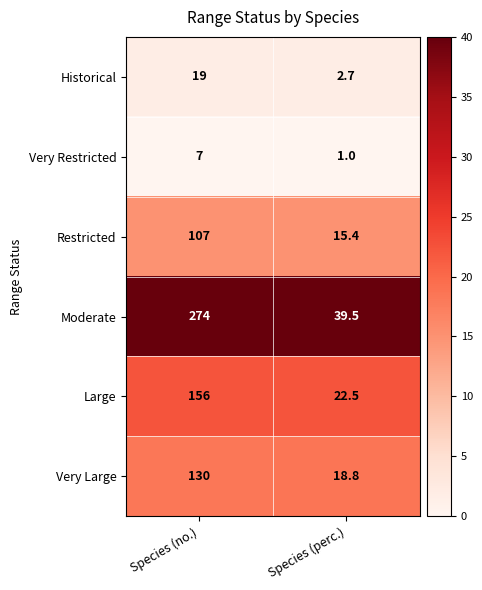

Reading right to left, list all the values displayed in this chart.

Historical: 2.7	19.0
Very Restricted: 1.0	7.0
Restricted: 15.4	107.0
Moderate: 39.5	274.0
Large: 22.5	156.0
Very Large: 18.8	130.0